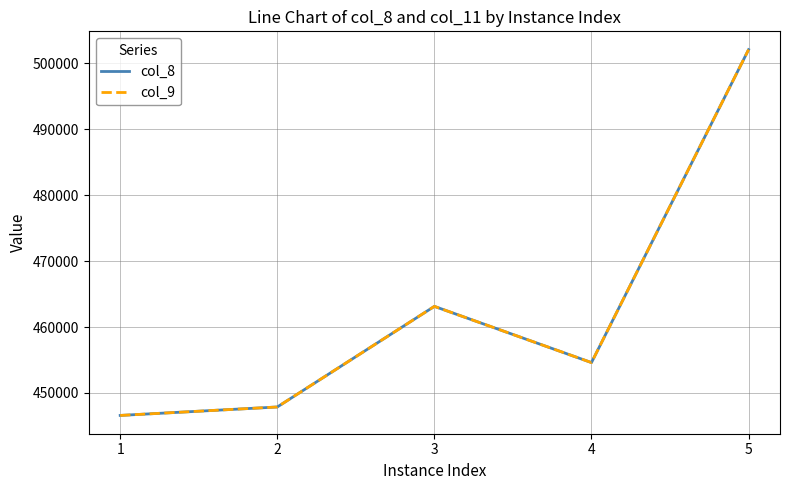

Which has a higher value, 5 or 3?

5